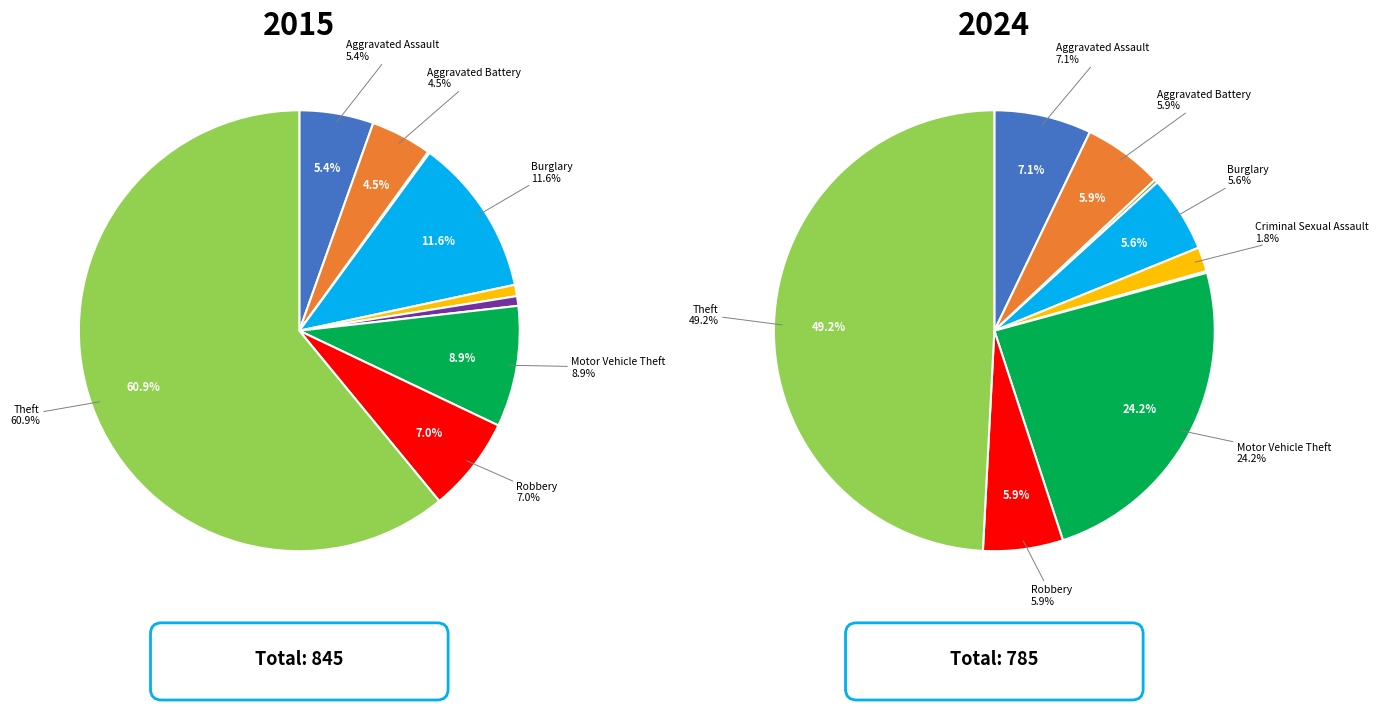

What percentage is the values_2015 slice, to the nearest percent?

7%